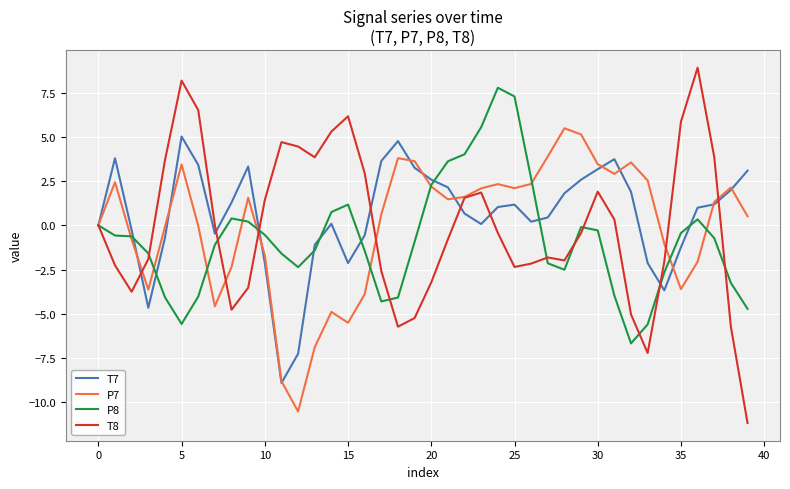

What is the greatest value displayed?

8.9